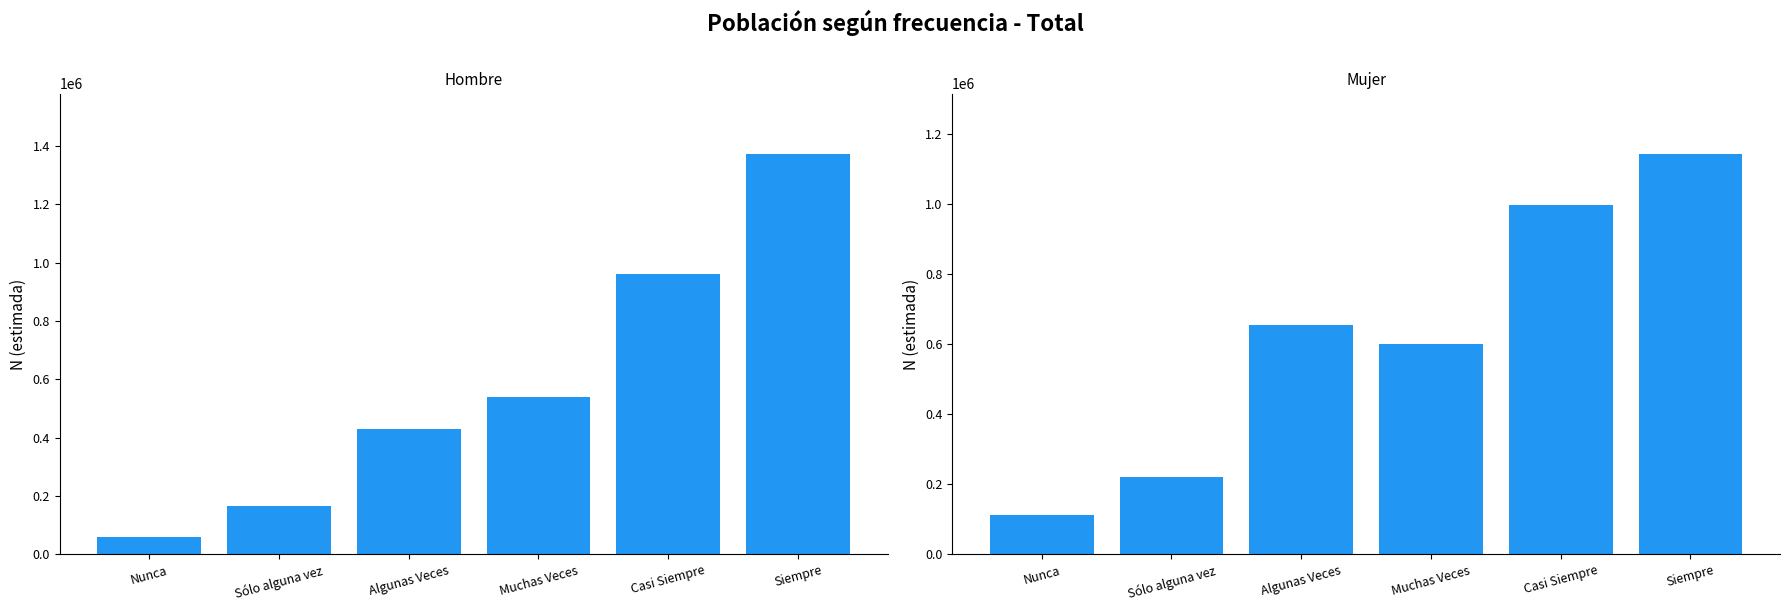

What is the difference between the Hombre values at Sólo alguna vez and Siempre?

1207894